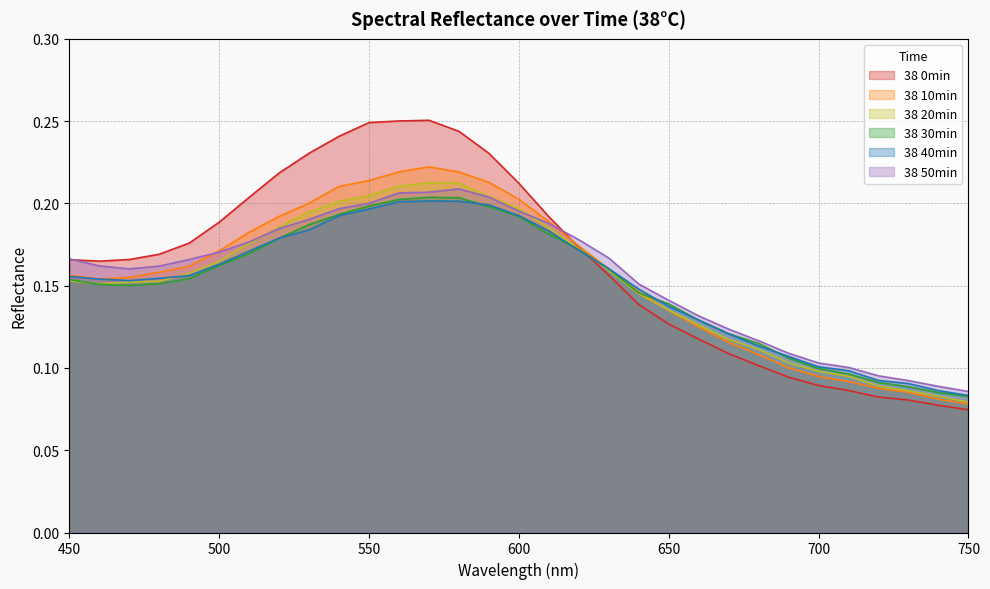

Which series has the largest range (max minus min)?

38 0min